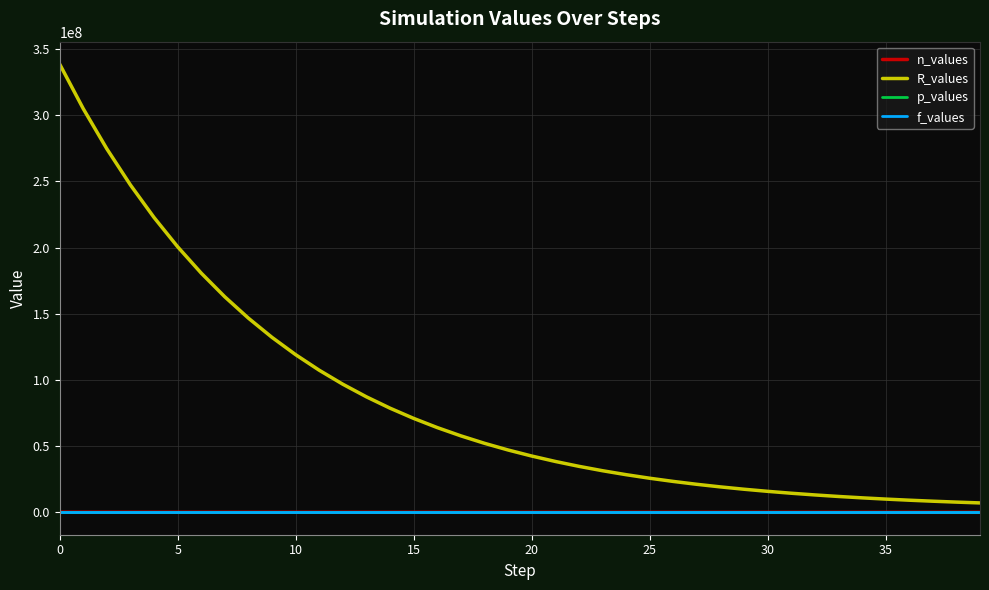

What is the greatest value displayed?

338735000.0